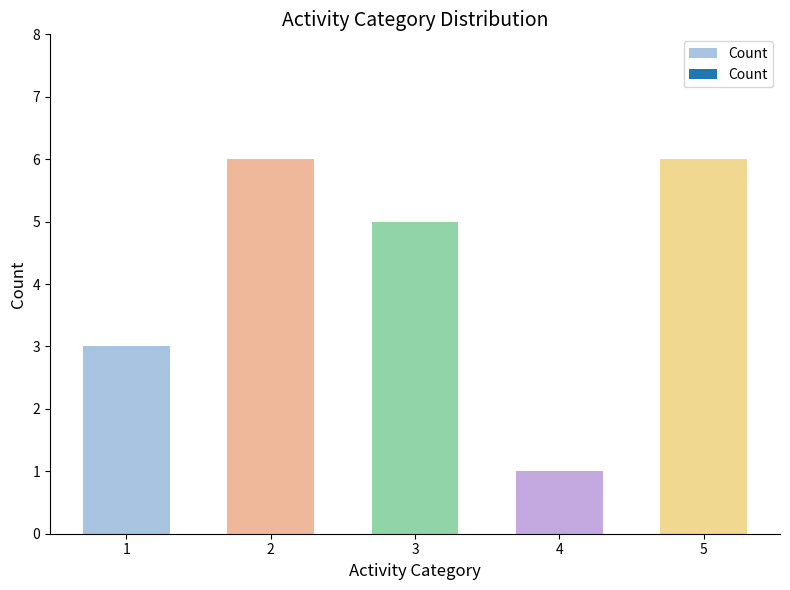

The chart shows a value of 3 at 3. True or false?

False